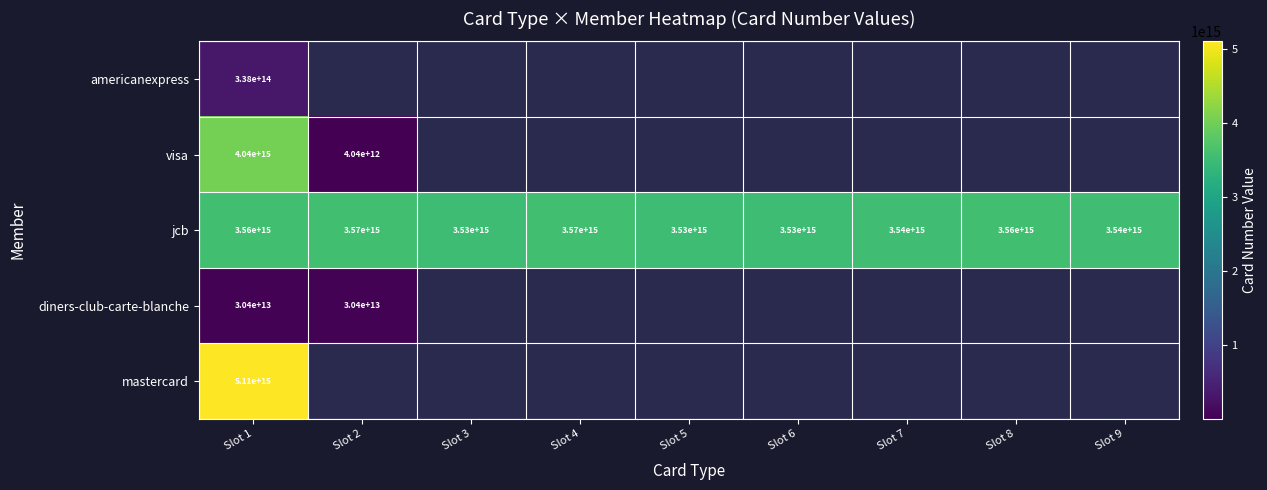

How many values in the jcb series are below 3540000000000000?

3